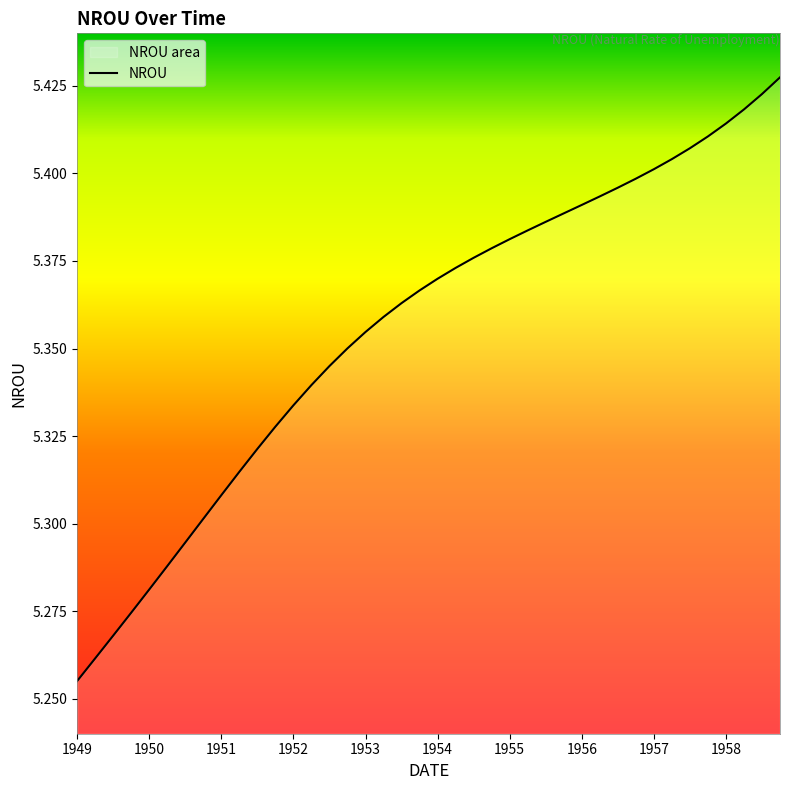

At which category does the chart reach its minimum across all series?

1949